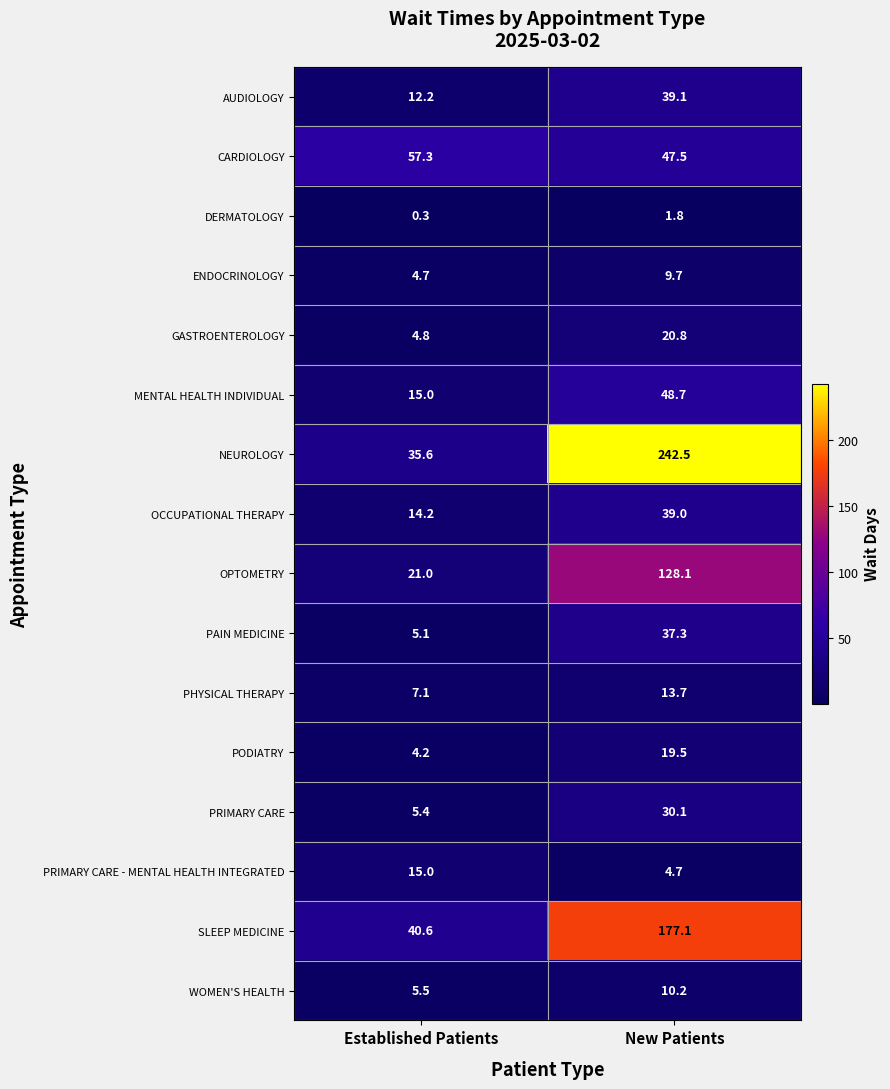

Which category has the highest value in the GASTROENTEROLOGY series?

New Patients